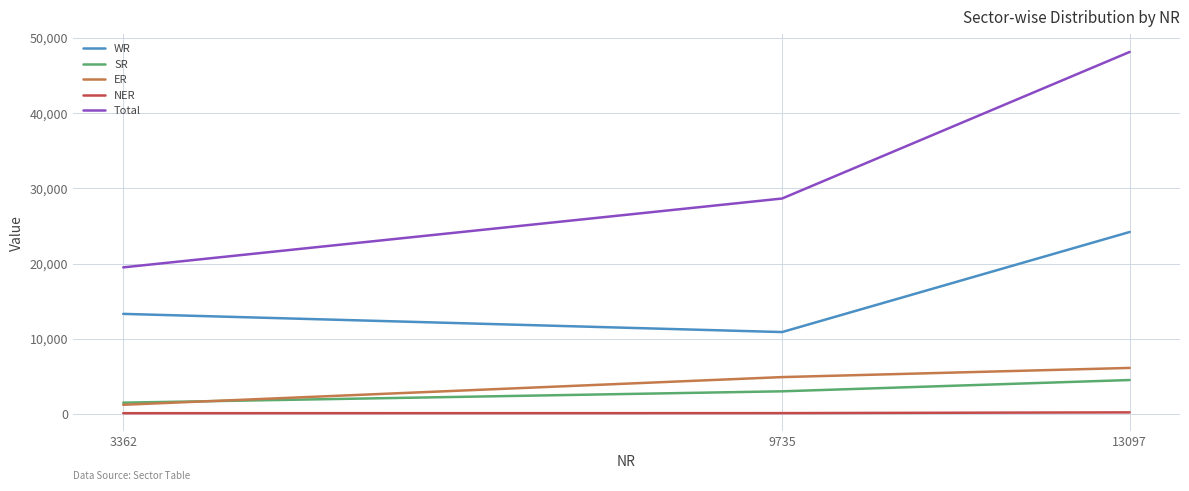

Between 3362 and 9735, which series saw the biggest shift?

Total